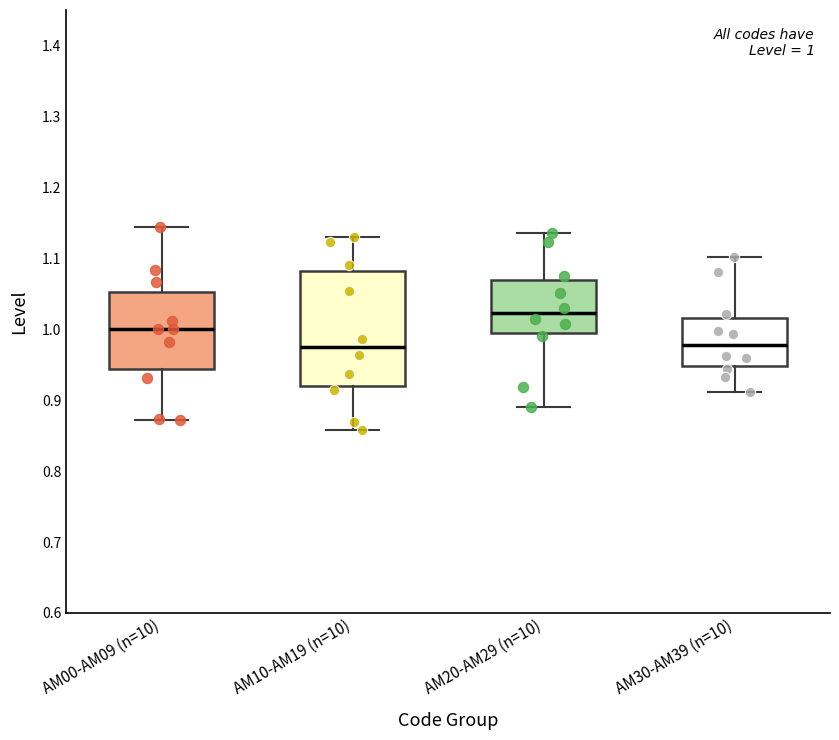

Which box is the tallest, from its lower edge to its upper edge?

AM10-AM19 (n=10)